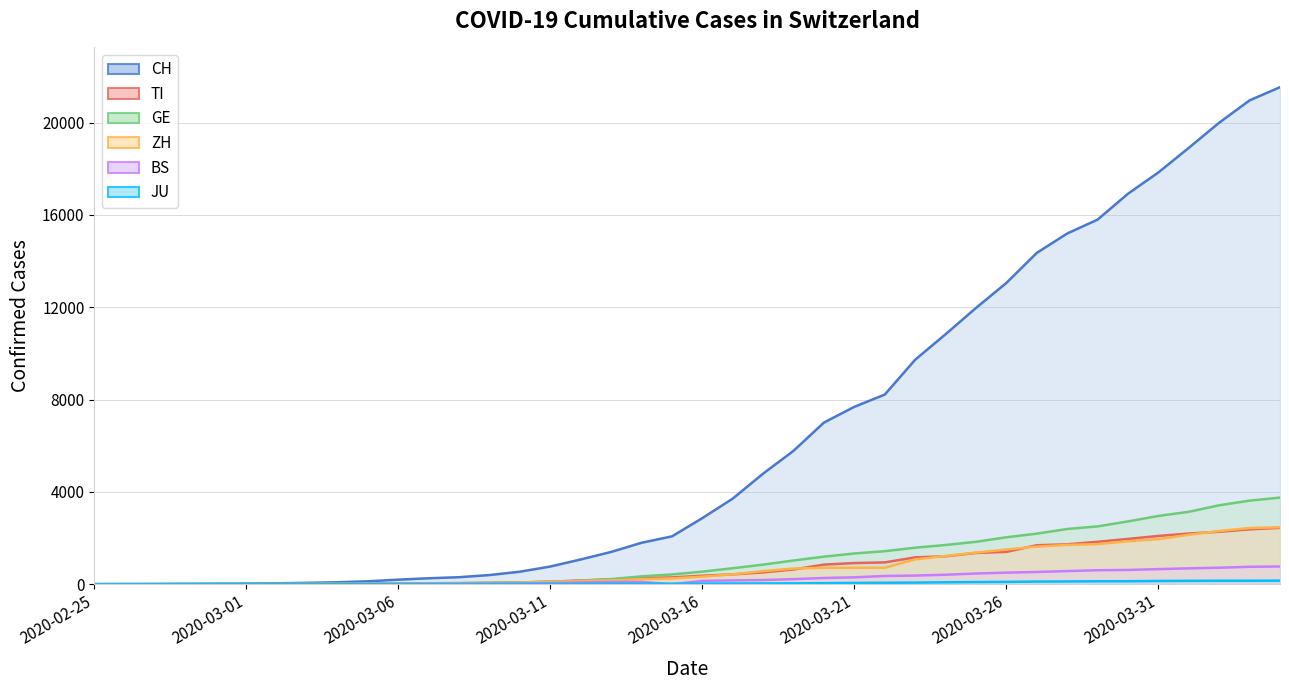

What is the value of the JU line point at the 14th from the left?

7